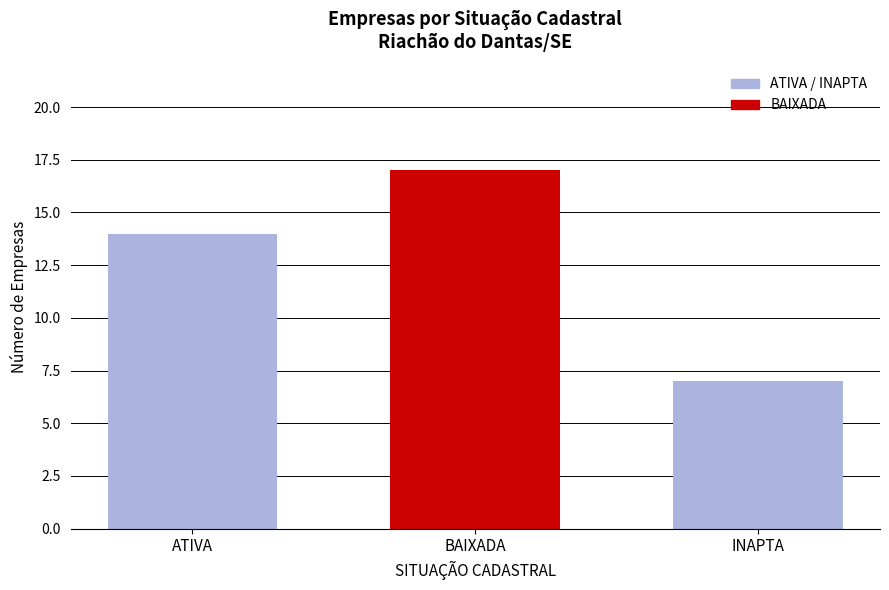

Rank the categories by value from highest to lowest.

BAIXADA, ATIVA, INAPTA